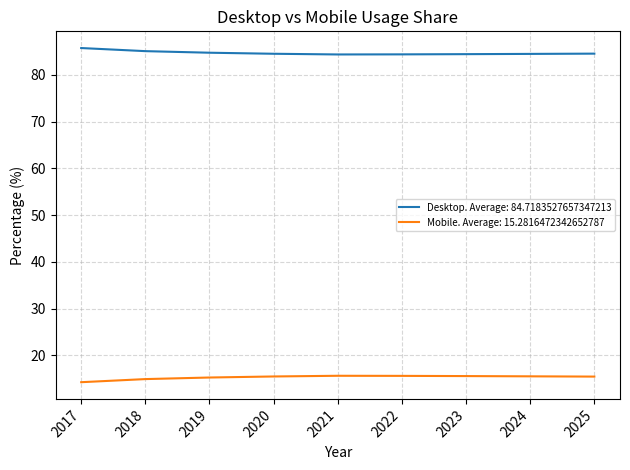

Rank the series at 2023 from highest to lowest value.

Desktop. Average: 84.7183527657347213, Mobile. Average: 15.2816472342652787